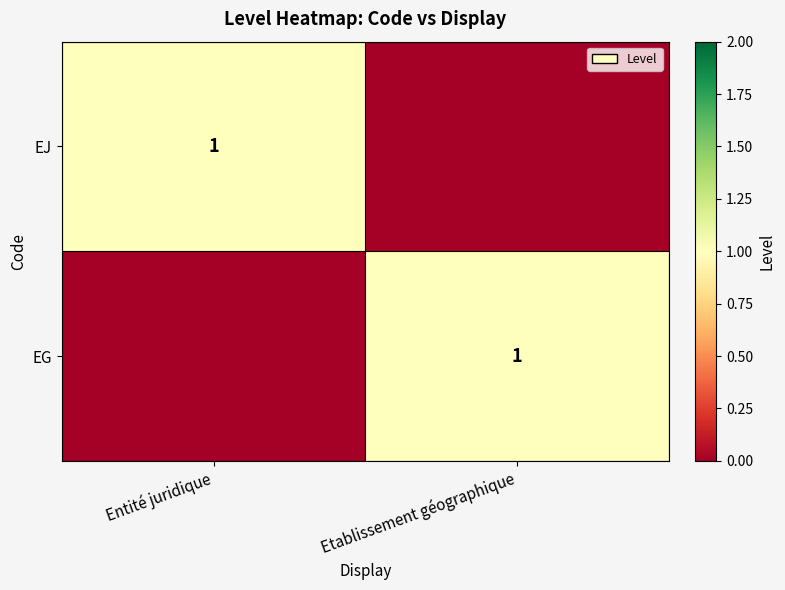

True or false: EG has a value of 2 at Etablissement géographique.

False